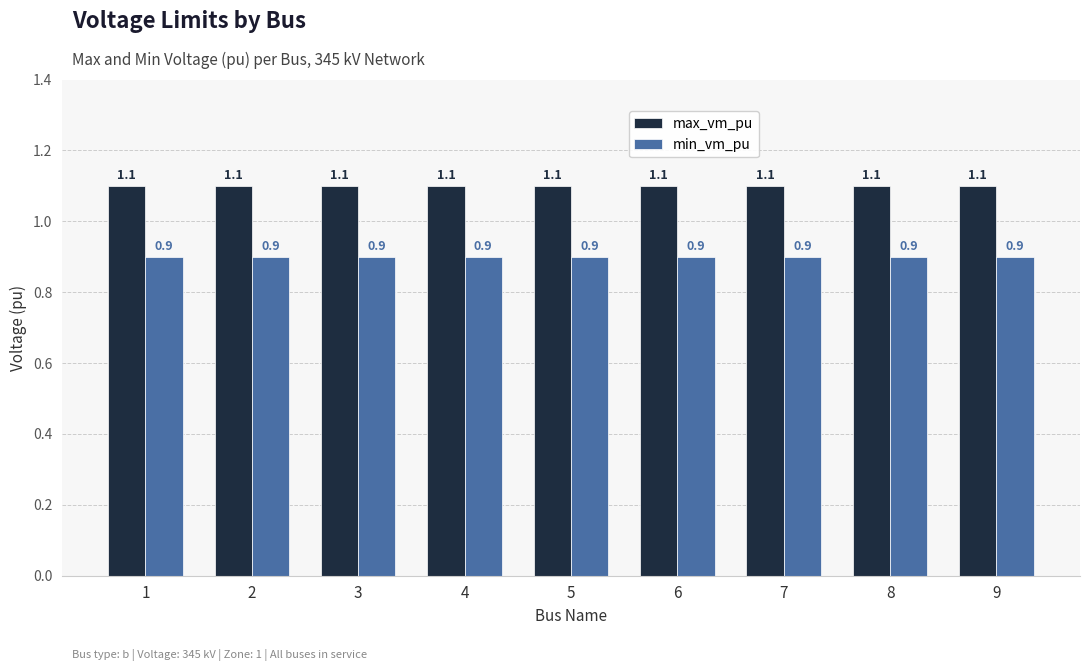

Reading left to right, list all the values displayed in this chart.

max_vm_pu: 1=1.1	2=1.1	3=1.1	4=1.1	5=1.1	6=1.1	7=1.1	8=1.1	9=1.1
min_vm_pu: 1=0.9	2=0.9	3=0.9	4=0.9	5=0.9	6=0.9	7=0.9	8=0.9	9=0.9